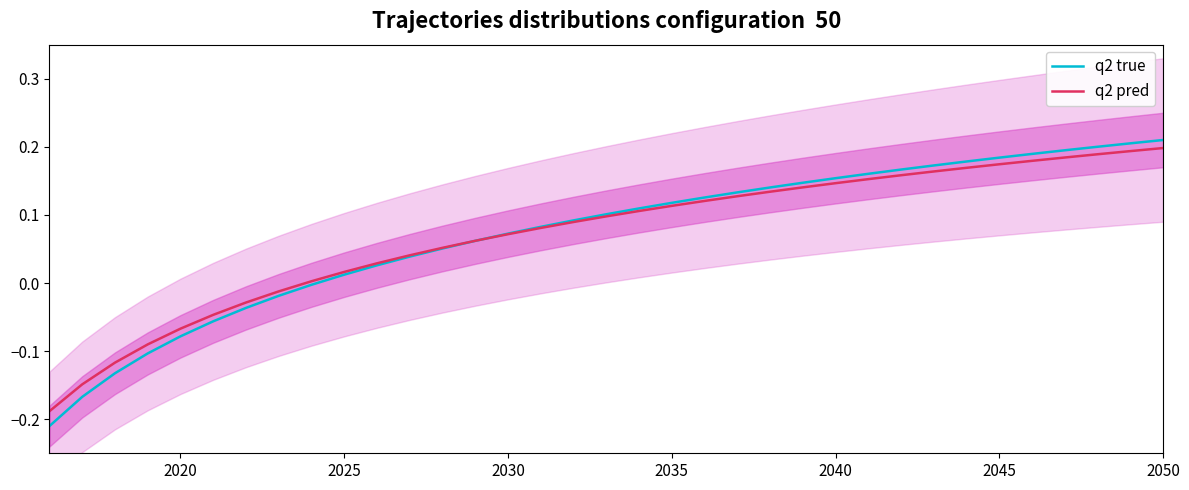

At which label does q2 true first exceed 0?

2025